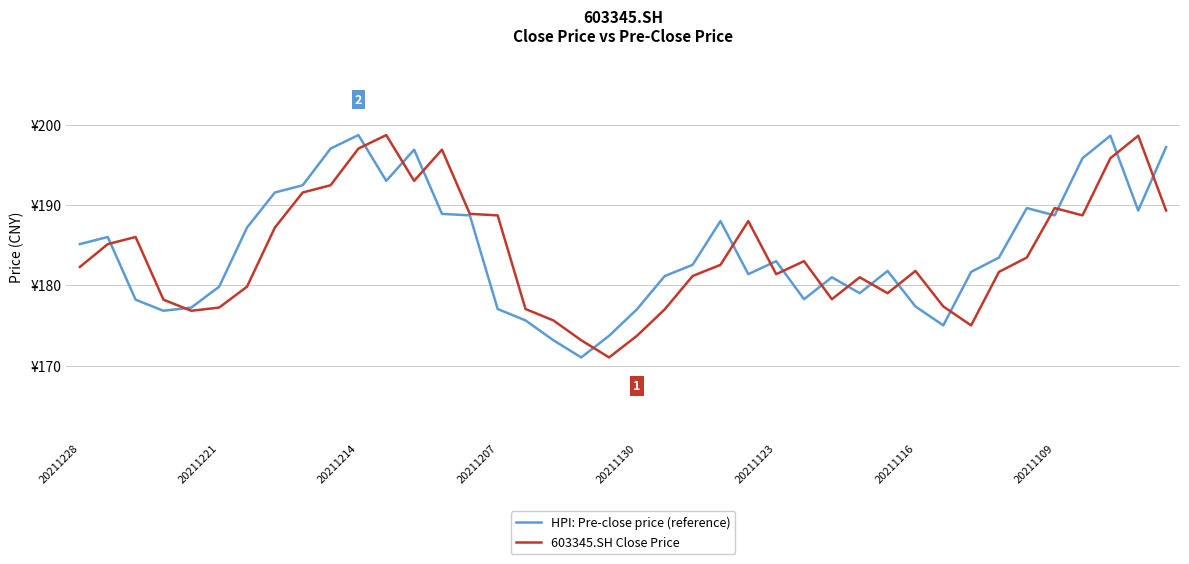

Does the chart have visible grid lines?

Yes